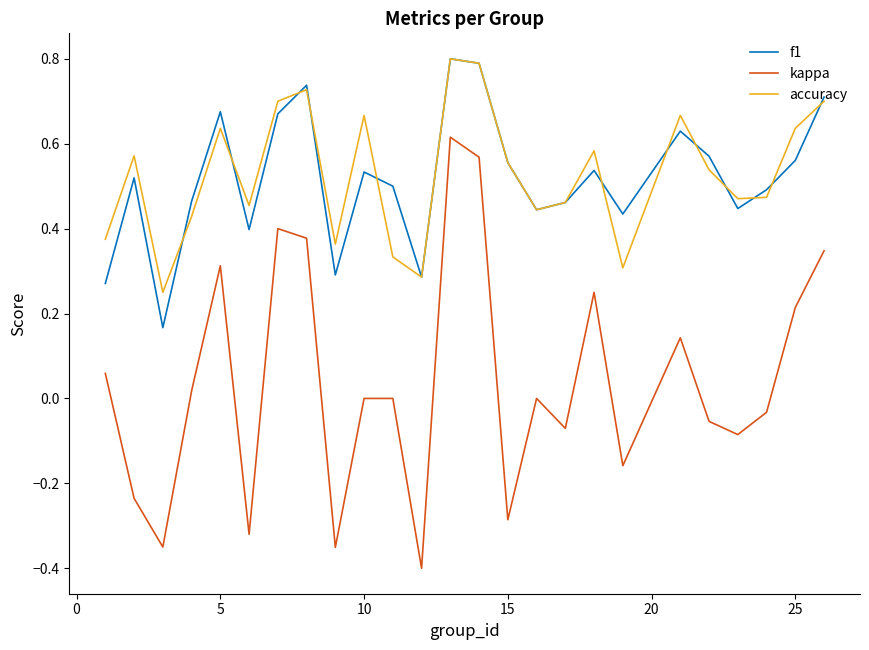

Which series has the widest spread of values?

kappa